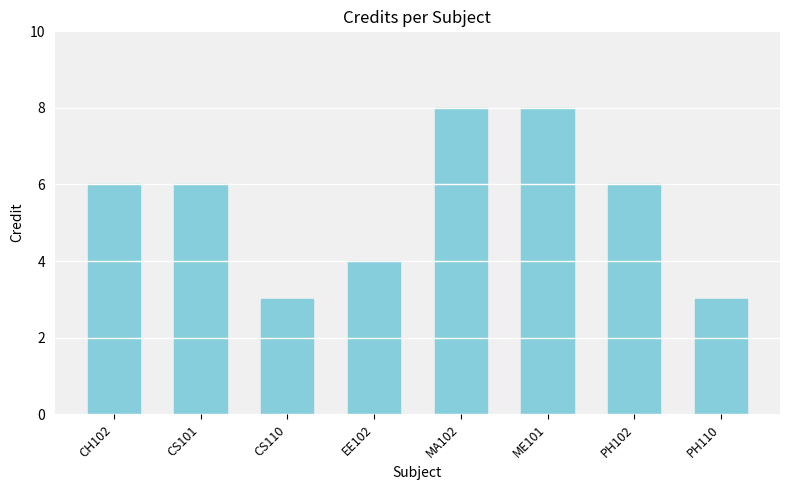

Between CS101 and ME101, which is larger?

ME101